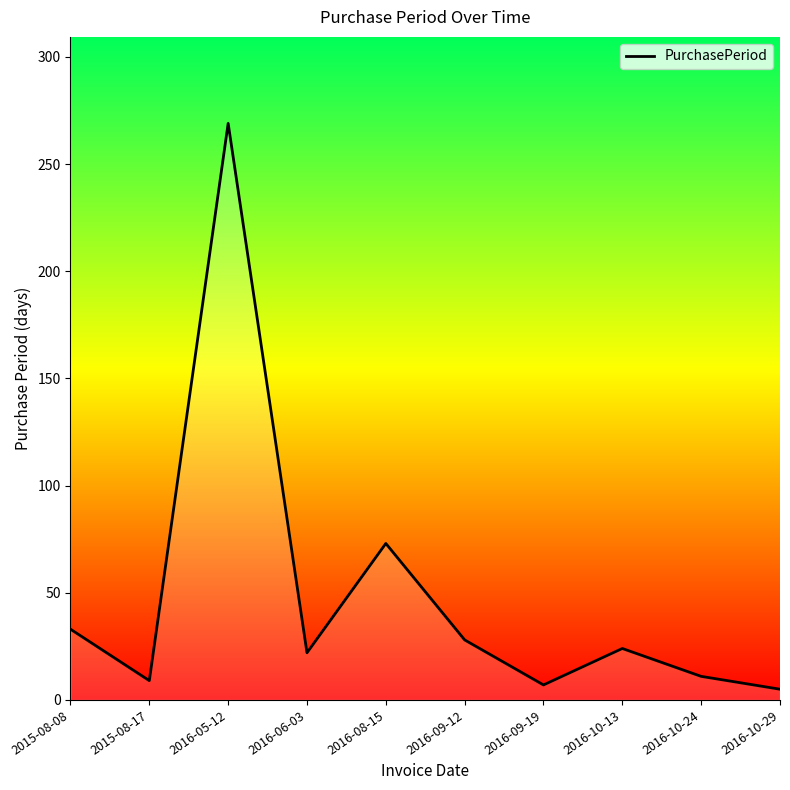

At which category does the data reach its first local peak?

2016-05-12